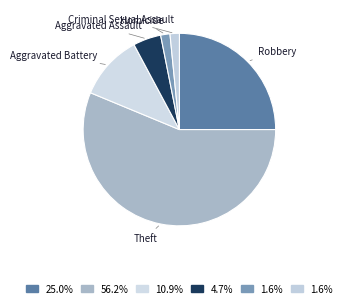

Which category accounts for the majority?

Theft